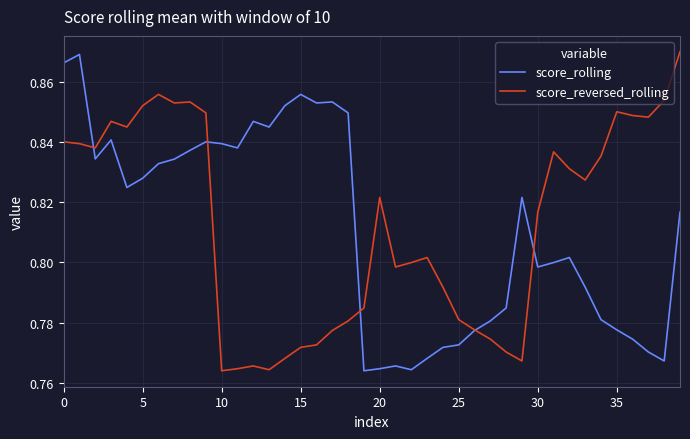

How many intersections are there between score_reversed_rolling and score_rolling?

5